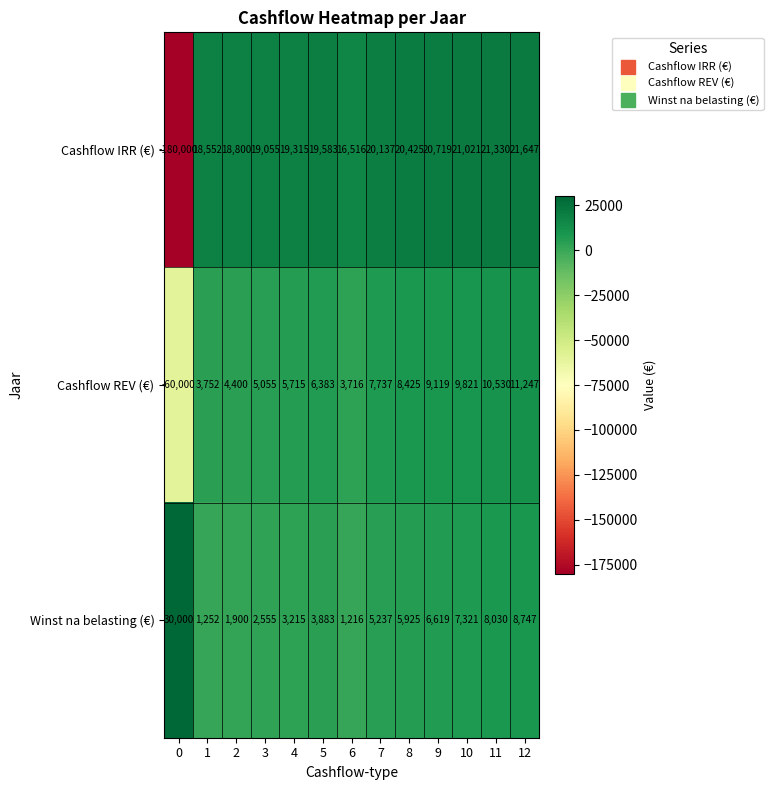

Which series has the largest range (max minus min)?

Cashflow IRR (€)